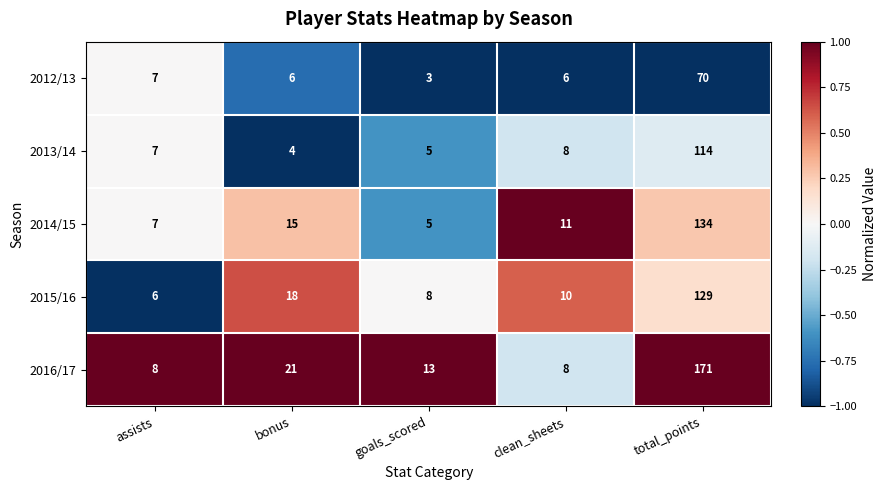

List the series in order of their peak value, lowest first.

2012/13, 2013/14, 2015/16, 2014/15, 2016/17